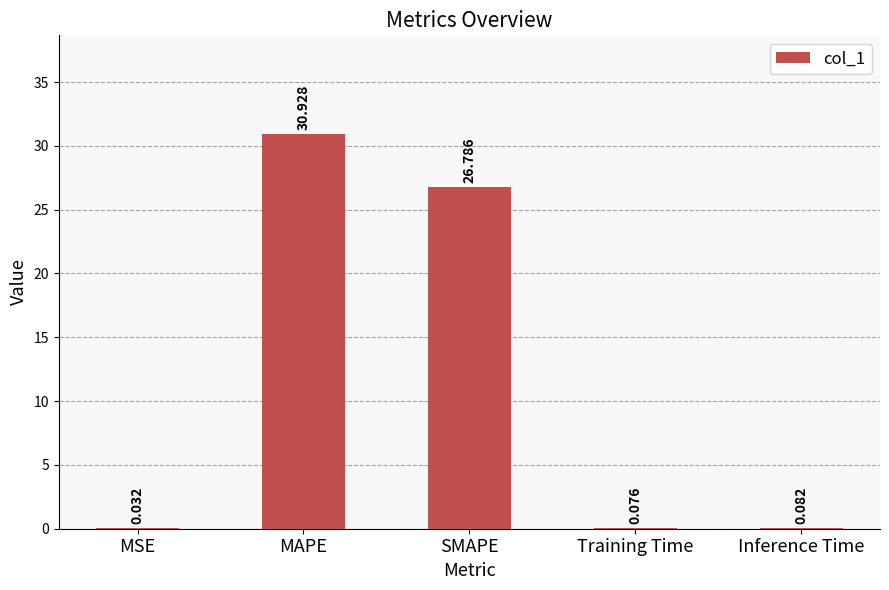

Where is the data nearest to the value 15?

SMAPE